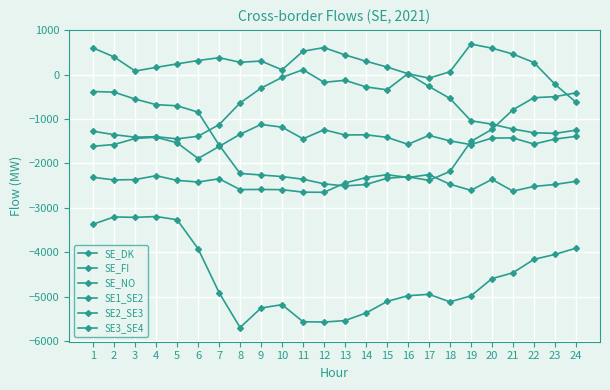

List the labels in order of SE_DK value, smallest first.

5, 3, 4, 6, 2, 23, 22, 1, 24, 21, 7, 20, 19, 8, 18, 15, 9, 14, 17, 12, 13, 10, 16, 11